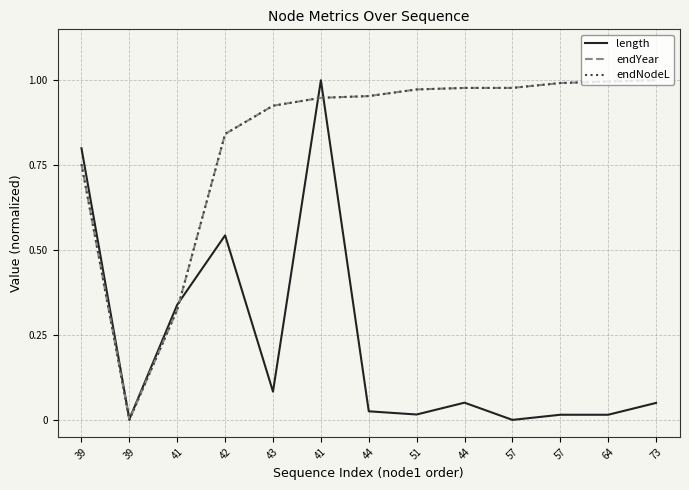

Where do length and endNodeL first cross each other?

41 and 42